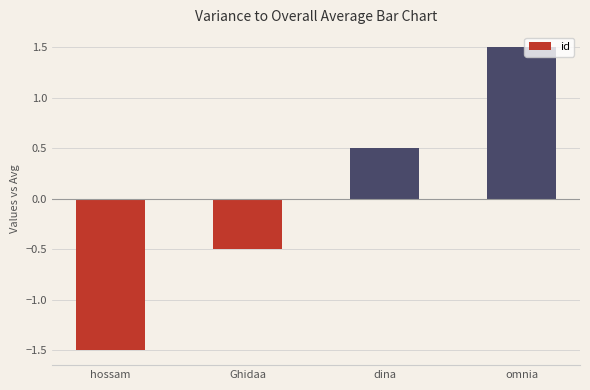

Reading right to left, transcribe all the data shown in this chart.

omnia=1.5	dina=0.5	Ghidaa=-0.5	hossam=-1.5